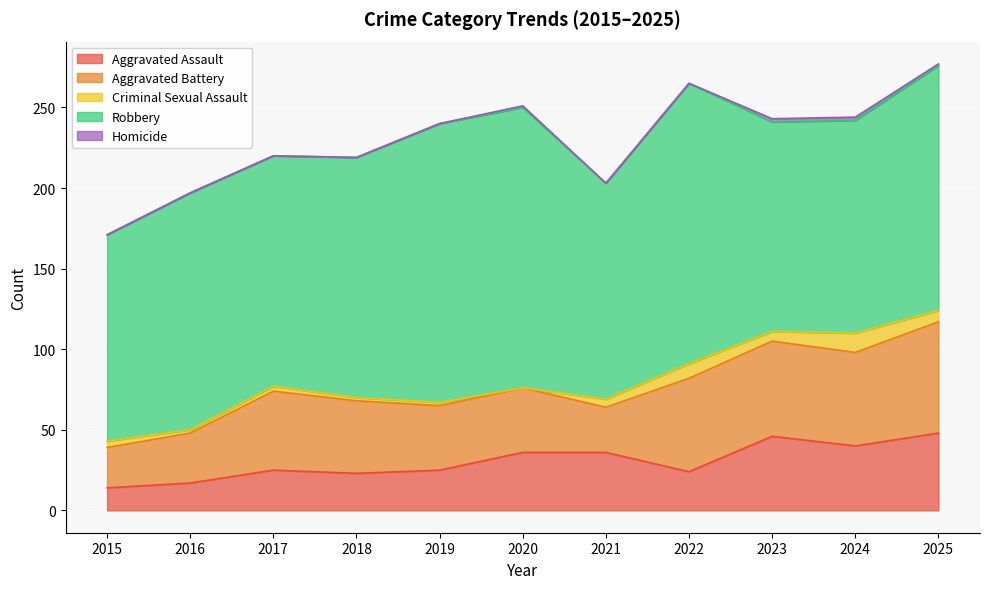

Does the chart display data point markers on the line(s)?

No